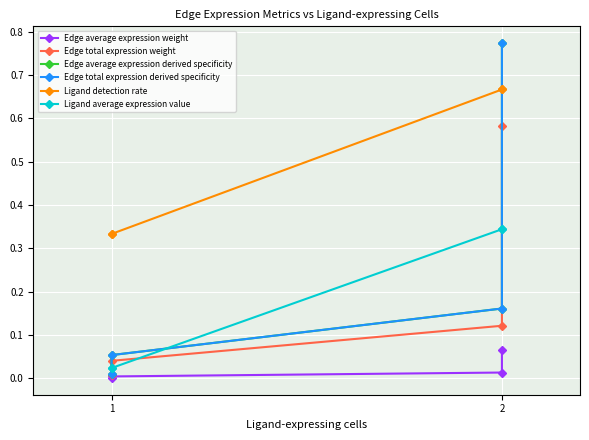

Which category has the lowest value in the Edge total expression weight series?

1